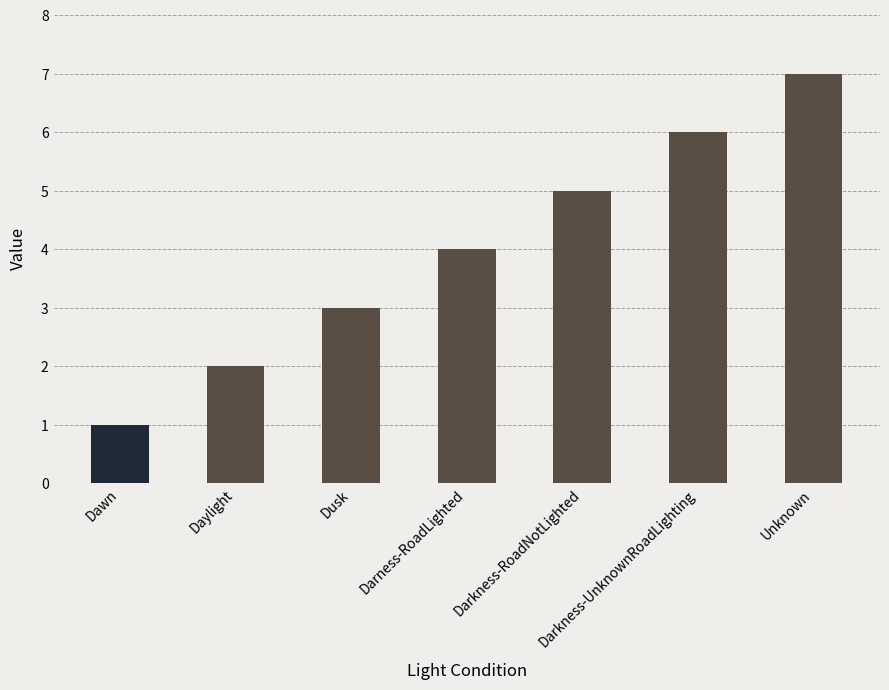

What is the sum of the values at Daylight and Darkness-UnknownRoadLighting?

8